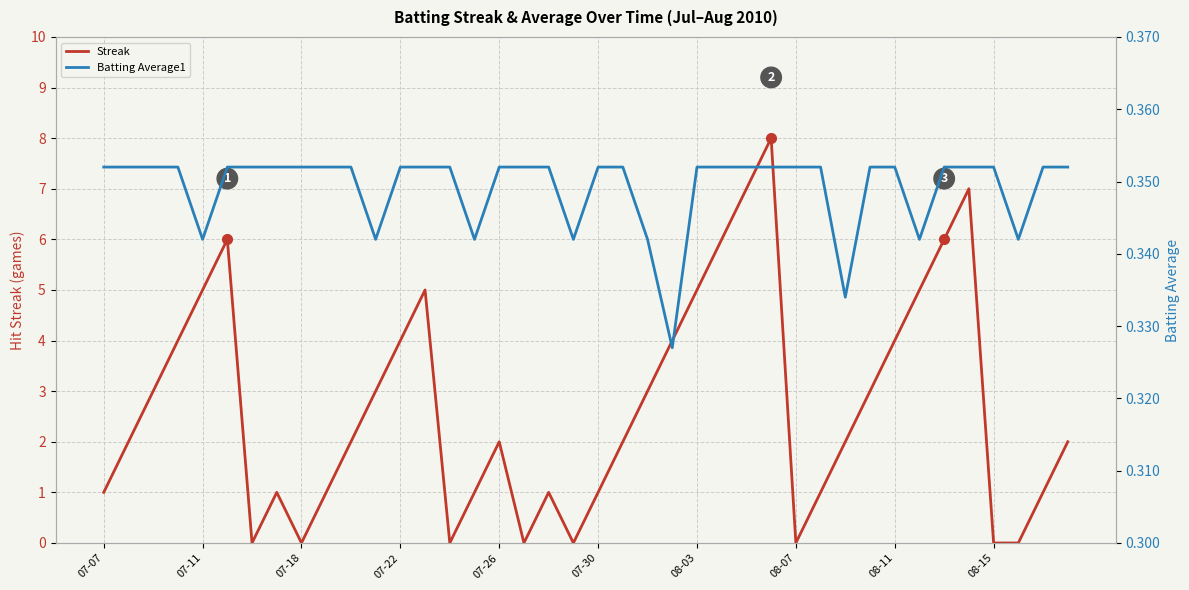

True or false: Streak has more than 2 interior local peaks.

True